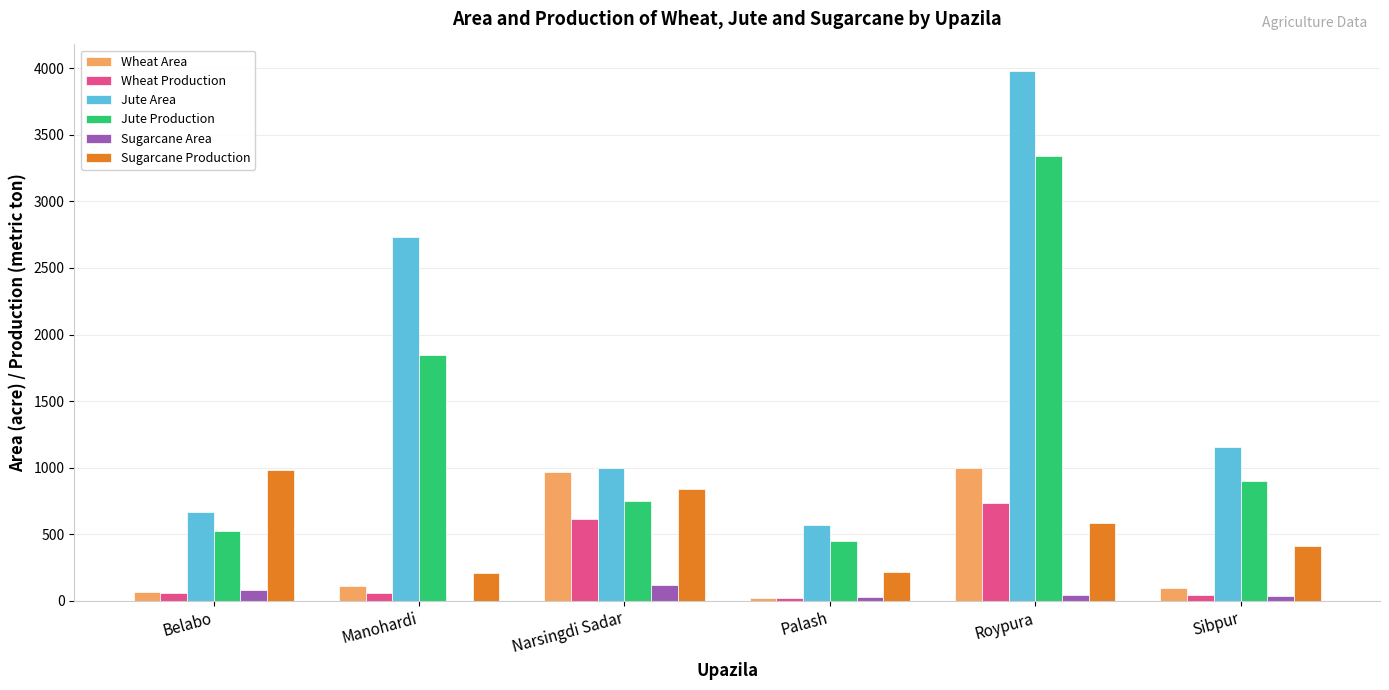

What is the greatest value displayed?

3980